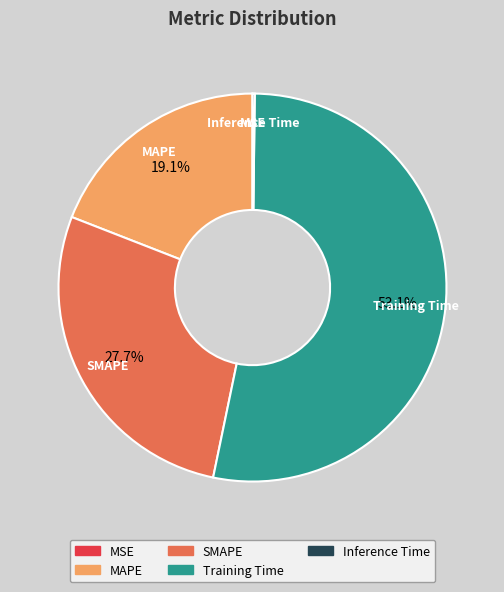

Does SMAPE account for over 50% of the chart?

No